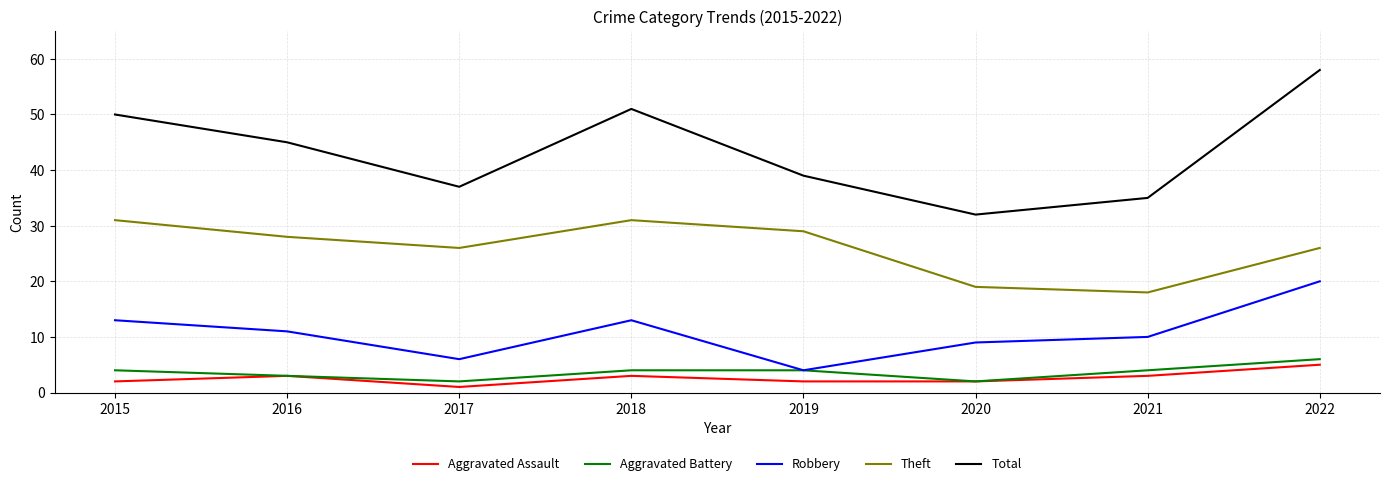

What is the difference between the highest and lowest values at 2021?

32